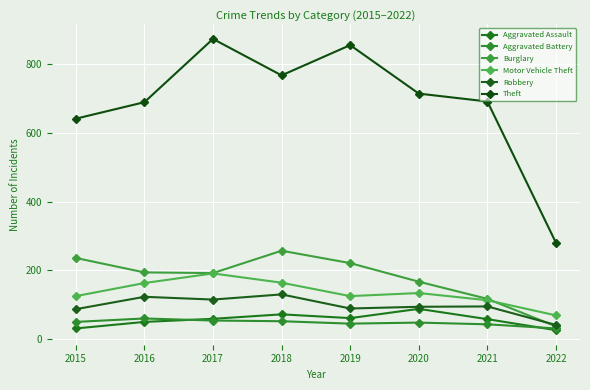

Where do Motor Vehicle Theft and Burglary first cross each other?

2021 and 2022